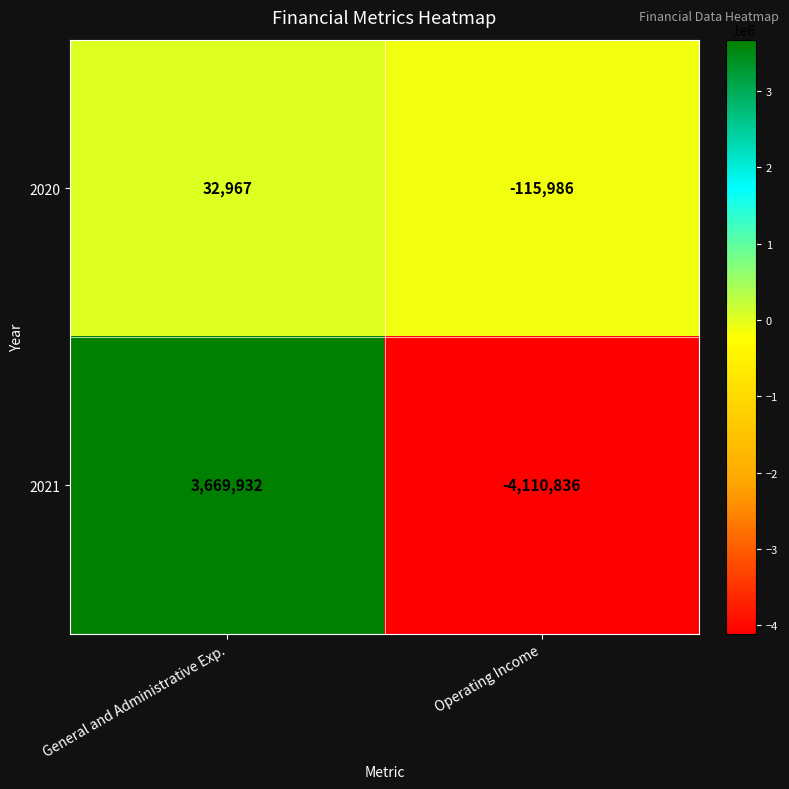

What is the difference between the maximum and minimum values in the 2020 series?

148953